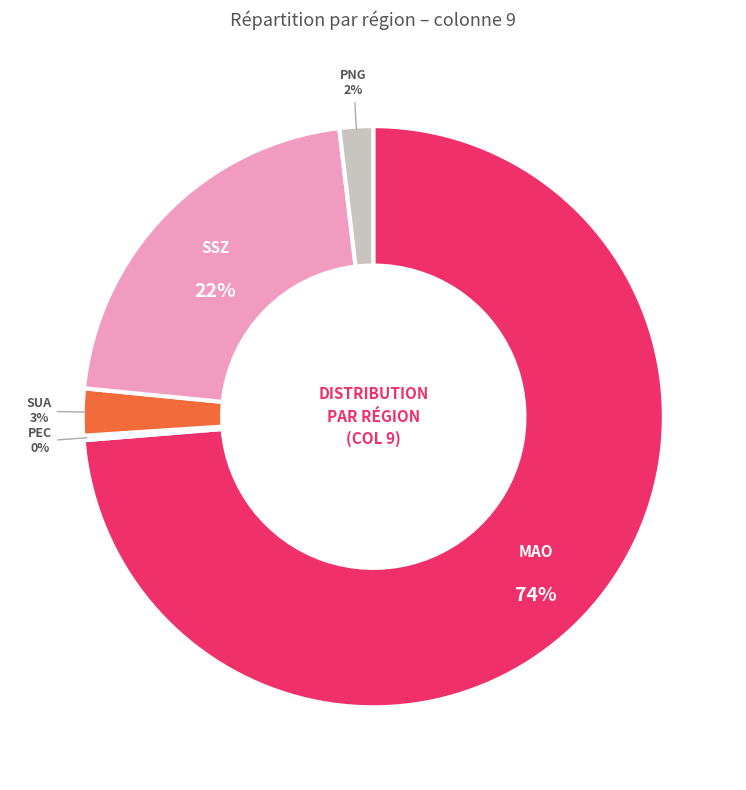

To the nearest percent, what is the difference between the SSZ and SUA slice percentages?

19%